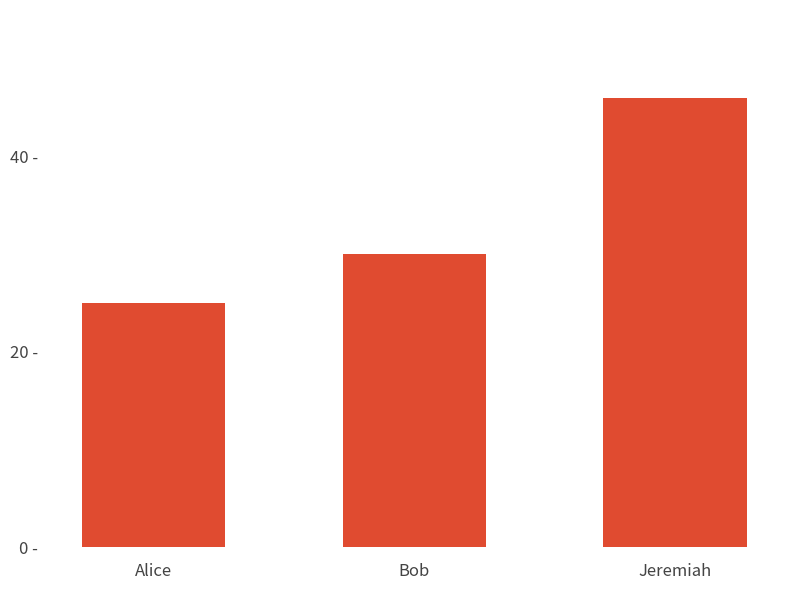

What is the average value?

34